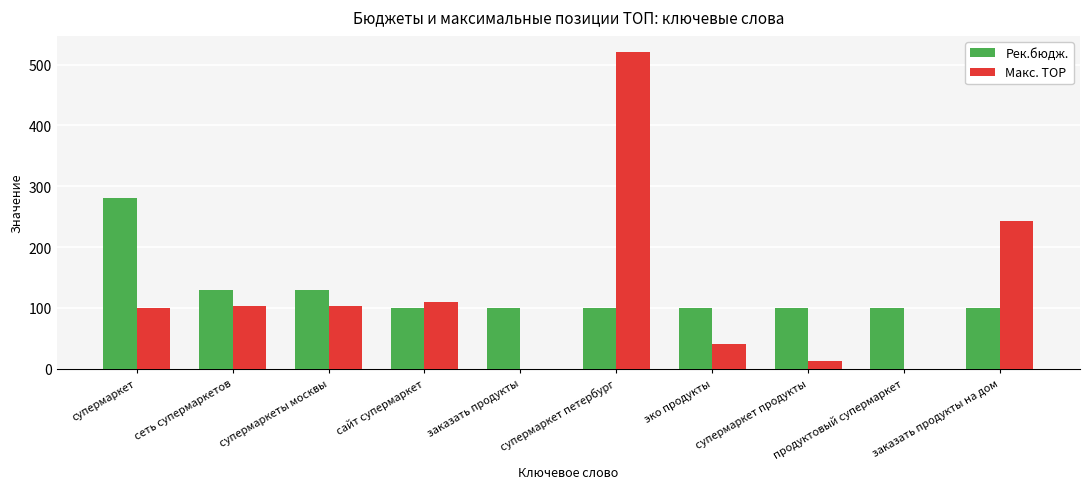

The value of Рек.бюдж. at сайт супермаркет is 100. True or false?

True